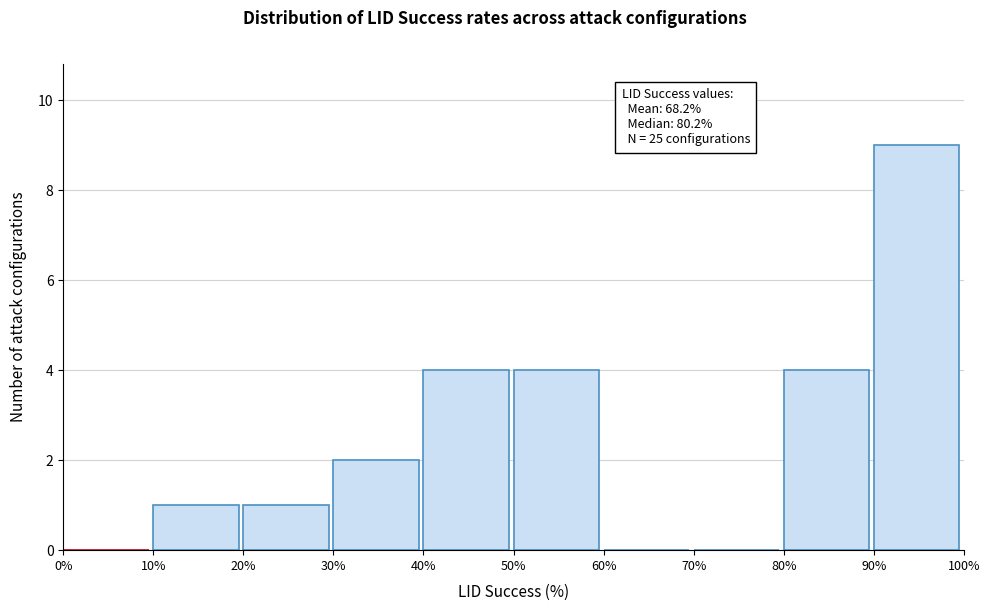

Over which range of the x-axis is the bar tallest?

90% to 100%